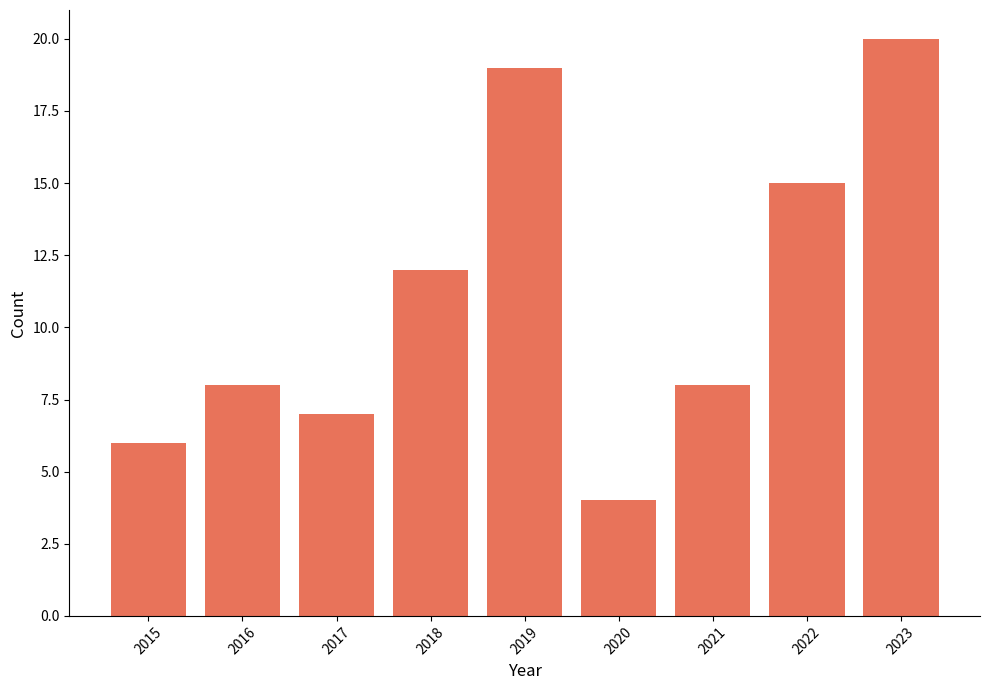

What is the sum of all values?

99